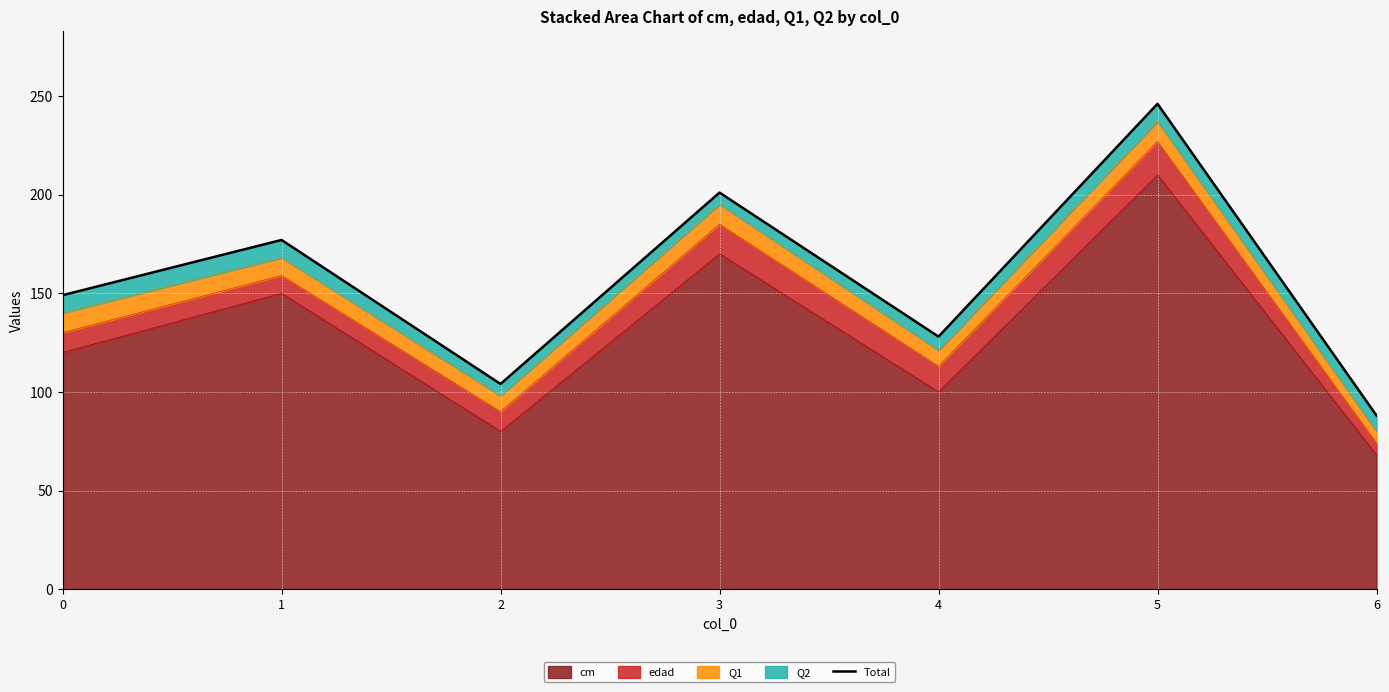

How many points are lower than both their immediate neighbors (excluding endpoints)?

2